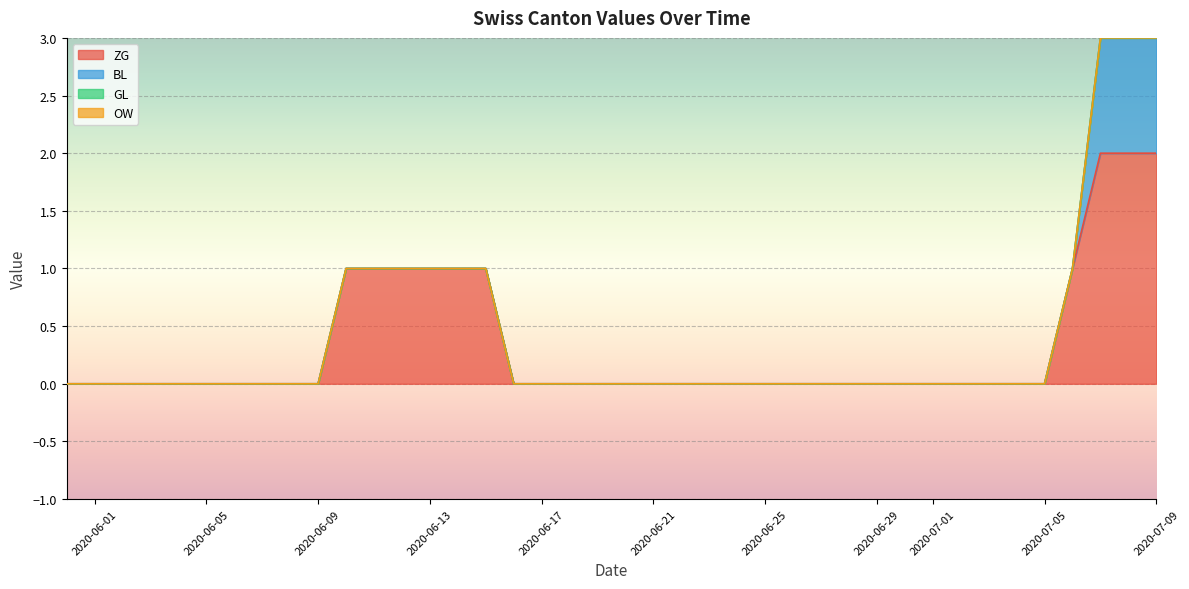

Reading right to left, what are all the values shown in this chart?

ZG: 2	2	2	1	0	0	0	0	0	0	0	0	0	0	0	0	0	0	0	0	0	0	0	0	1	1	1	1	1	1	0	0	0	0	0	0	0	0	0	0
BL: 1	1	1	1	0	0	0	0	0	0	0	0	0	0	0	0	0	0	0	0	0	0	0	0	0	0	0	0	0	0	0	0	0	0	0	0	0	0	0	0
GL: 0	0	0	0	0	0	0	0	0	0	0	0	0	0	0	0	0	0	0	0	0	0	0	0	0	0	0	0	0	0	0	0	0	0	0	0	0	0	0	0
OW: 0	0	0	0	0	0	0	0	0	0	0	0	0	0	0	0	0	0	0	0	0	0	0	0	0	0	0	0	0	0	0	0	0	0	0	0	0	0	0	0